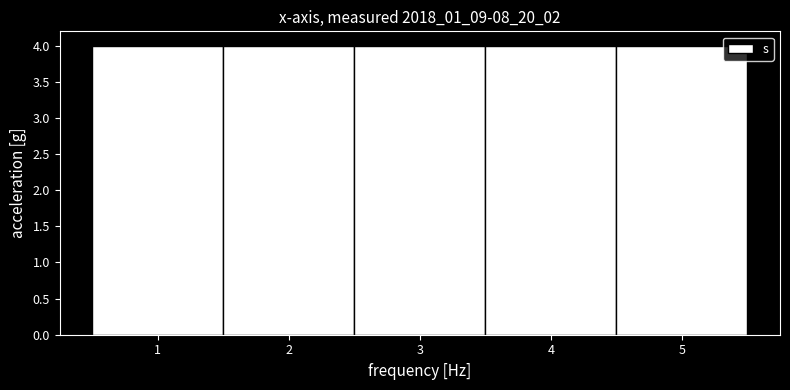

Reading left to right, list every bar in this chart as the range it spans on the x-axis followed by its height. The values are not printed on the chart, so give them approximately, as read against the axis.

0.5 to 1.5: 4
1.5 to 2.5: 4
2.5 to 3.5: 4
3.5 to 4.5: 4
4.5 to 5.5: 4